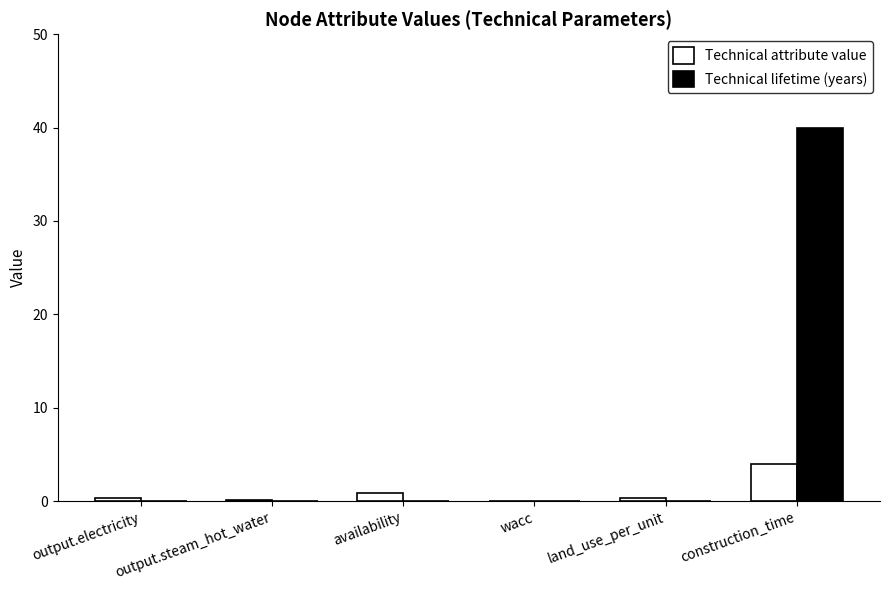

True or false: Technical attribute value has a value of 0.1 at output.steam_hot_water.

True